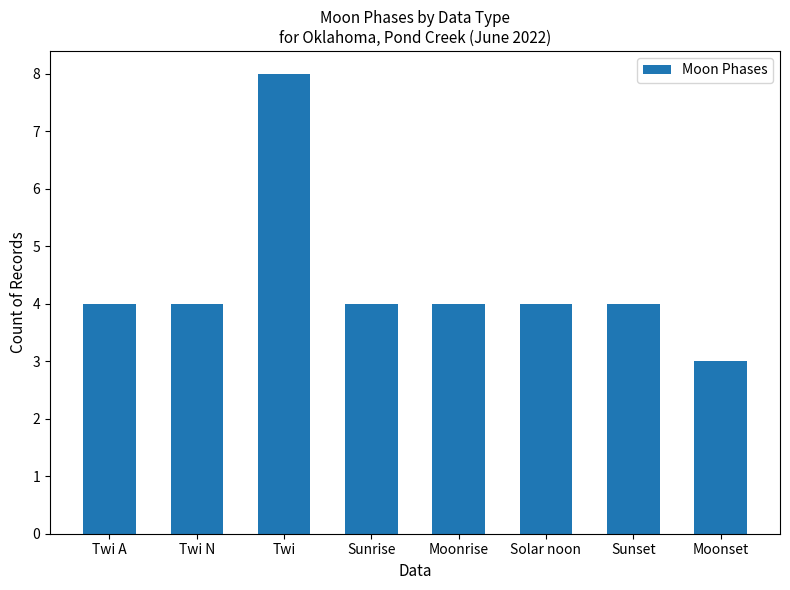

Reading right to left, list all the values displayed in this chart.

Moonset=3	Sunset=4	Solar noon=4	Moonrise=4	Sunrise=4	Twi=8	Twi N=4	Twi A=4